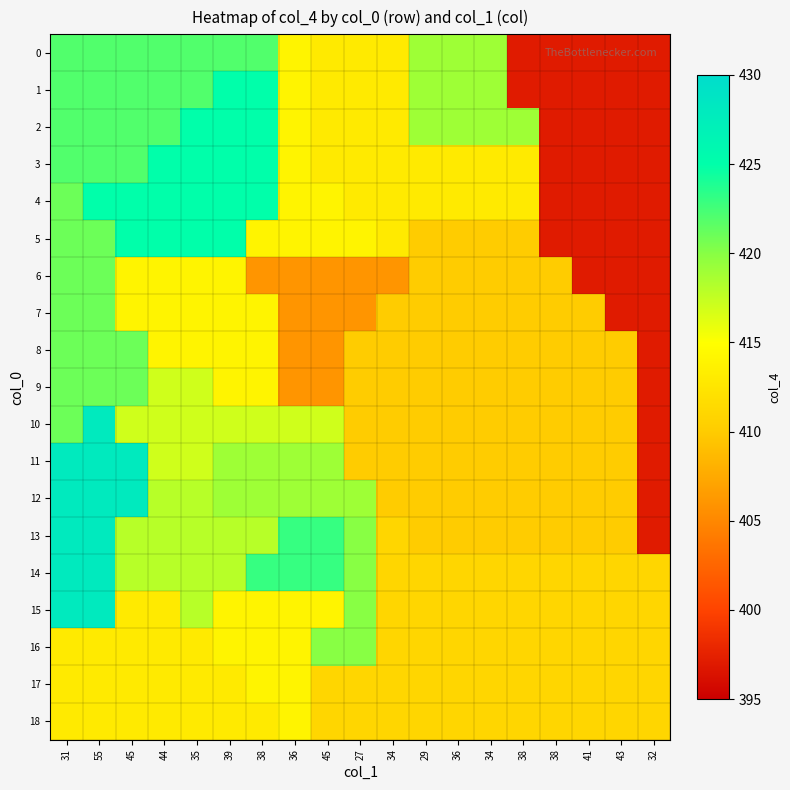

Reading left to right, list all the values displayed in this chart.

0: 31=422	55=422	45=422	44=422	35=422	39=422	38=422	36=414	45=413	27=413	34=413	29=419	36=419	34=419	38=397	38=397	41=397	43=397	32=397
1: 31=422	55=422	45=422	44=422	35=422	39=425	38=425	36=414	45=413	27=413	34=413	29=419	36=419	34=419	38=397	38=397	41=397	43=397	32=397
2: 31=422	55=422	45=422	44=422	35=425	39=425	38=425	36=414	45=413	27=413	34=413	29=419	36=419	34=419	38=419	38=397	41=397	43=397	32=397
3: 31=422	55=422	45=422	44=425	35=425	39=425	38=425	36=414	45=413	27=413	34=413	29=413	36=413	34=413	38=413	38=397	41=397	43=397	32=397
4: 31=421	55=425	45=425	44=425	35=425	39=425	38=425	36=414	45=414	27=413	34=413	29=413	36=413	34=413	38=413	38=397	41=397	43=397	32=397
5: 31=421	55=421	45=425	44=425	35=425	39=425	38=414	36=414	45=414	27=414	34=413	29=410	36=410	34=410	38=410	38=397	41=397	43=397	32=397
6: 31=421	55=421	45=414	44=414	35=414	39=414	38=406	36=406	45=406	27=406	34=406	29=410	36=410	34=410	38=410	38=410	41=397	43=397	32=397
7: 31=421	55=421	45=414	44=414	35=414	39=414	38=414	36=406	45=406	27=406	34=410	29=410	36=410	34=410	38=410	38=410	41=410	43=397	32=397
8: 31=421	55=421	45=421	44=414	35=414	39=414	38=414	36=406	45=406	27=410	34=410	29=410	36=410	34=410	38=410	38=410	41=410	43=410	32=397
9: 31=421	55=421	45=421	44=417	35=417	39=414	38=414	36=406	45=406	27=410	34=410	29=410	36=410	34=410	38=410	38=410	41=410	43=410	32=397
10: 31=421	55=428	45=417	44=417	35=417	39=417	38=417	36=417	45=417	27=410	34=410	29=410	36=410	34=410	38=410	38=410	41=410	43=410	32=397
11: 31=428	55=428	45=428	44=417	35=417	39=419	38=419	36=419	45=419	27=410	34=410	29=410	36=410	34=410	38=410	38=410	41=410	43=410	32=397
12: 31=428	55=428	45=428	44=418	35=418	39=419	38=419	36=419	45=419	27=419	34=410	29=410	36=410	34=410	38=410	38=410	41=410	43=410	32=397
13: 31=428	55=428	45=418	44=418	35=418	39=418	38=418	36=423	45=423	27=420	34=411	29=410	36=410	34=410	38=410	38=410	41=410	43=410	32=397
14: 31=428	55=428	45=418	44=418	35=418	39=418	38=423	36=423	45=423	27=420	34=411	29=411	36=411	34=411	38=411	38=411	41=411	43=411	32=411
15: 31=428	55=428	45=413	44=413	35=418	39=414	38=414	36=414	45=414	27=420	34=411	29=411	36=411	34=411	38=411	38=411	41=411	43=411	32=411
16: 31=413	55=413	45=413	44=413	35=413	39=414	38=414	36=414	45=420	27=420	34=411	29=411	36=411	34=411	38=411	38=411	41=411	43=411	32=411
17: 31=413	55=413	45=413	44=413	35=413	39=413	38=414	36=414	45=411	27=411	34=411	29=411	36=411	34=411	38=411	38=411	41=411	43=411	32=411
18: 31=413	55=413	45=413	44=413	35=413	39=413	38=413	36=414	45=411	27=411	34=411	29=411	36=411	34=411	38=411	38=411	41=411	43=411	32=411